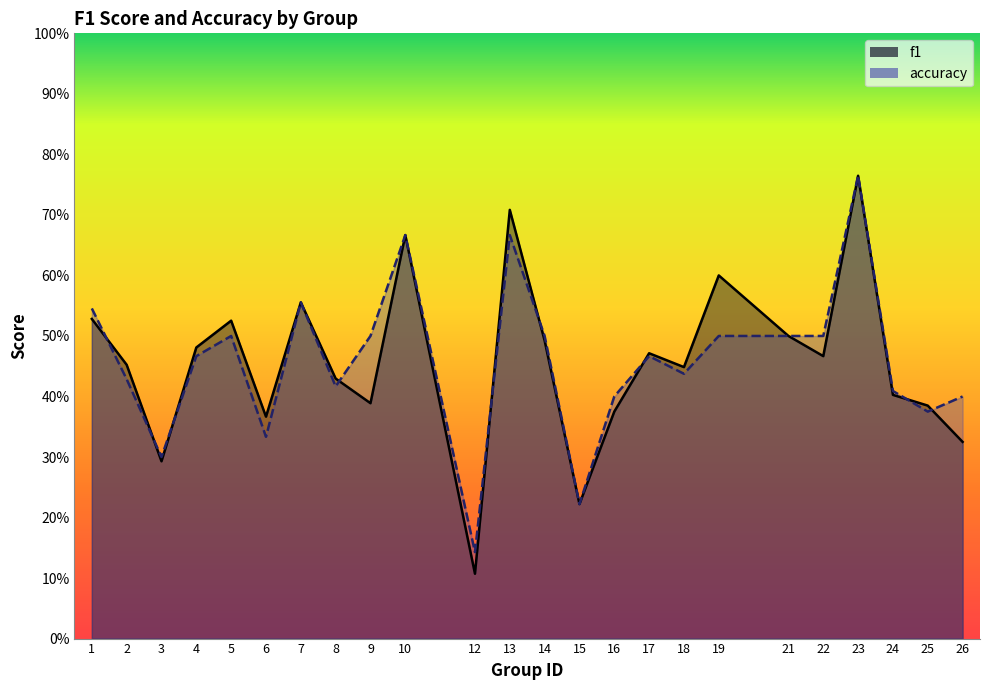

How many lines are shown in the chart?

2